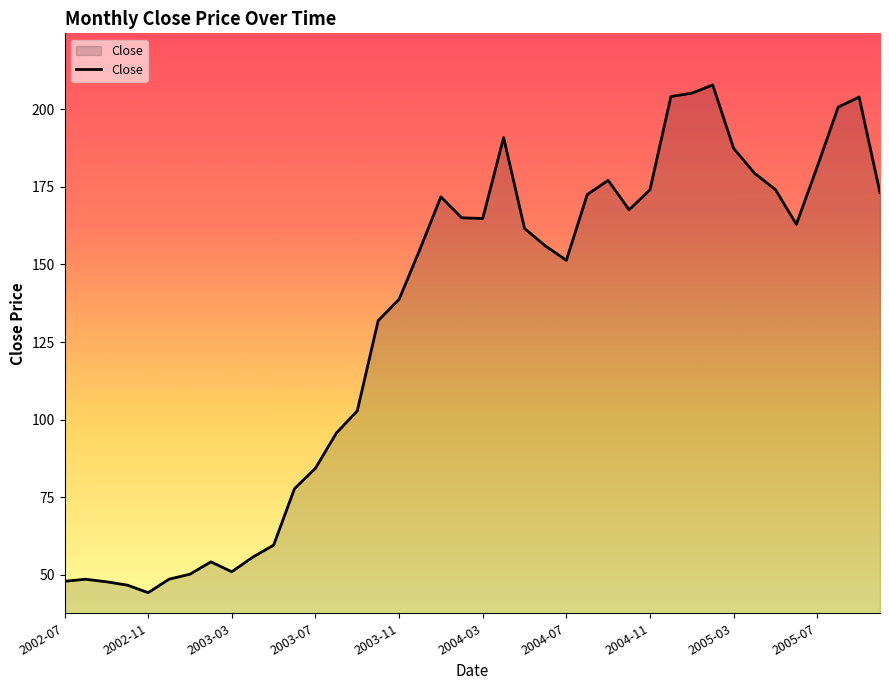

What is the minimum value shown in the chart?

44.2